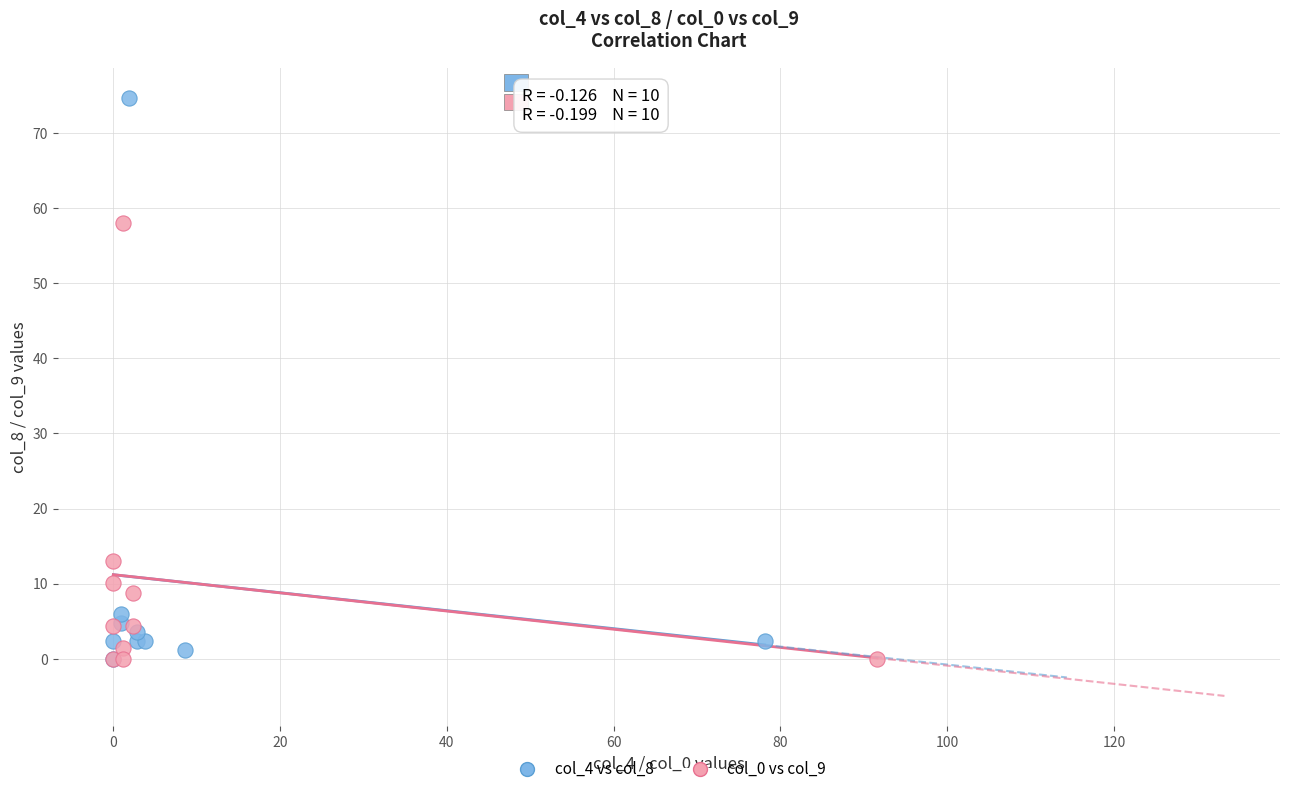

Which series has the largest Y range (max minus min)?

col_4 vs col_8